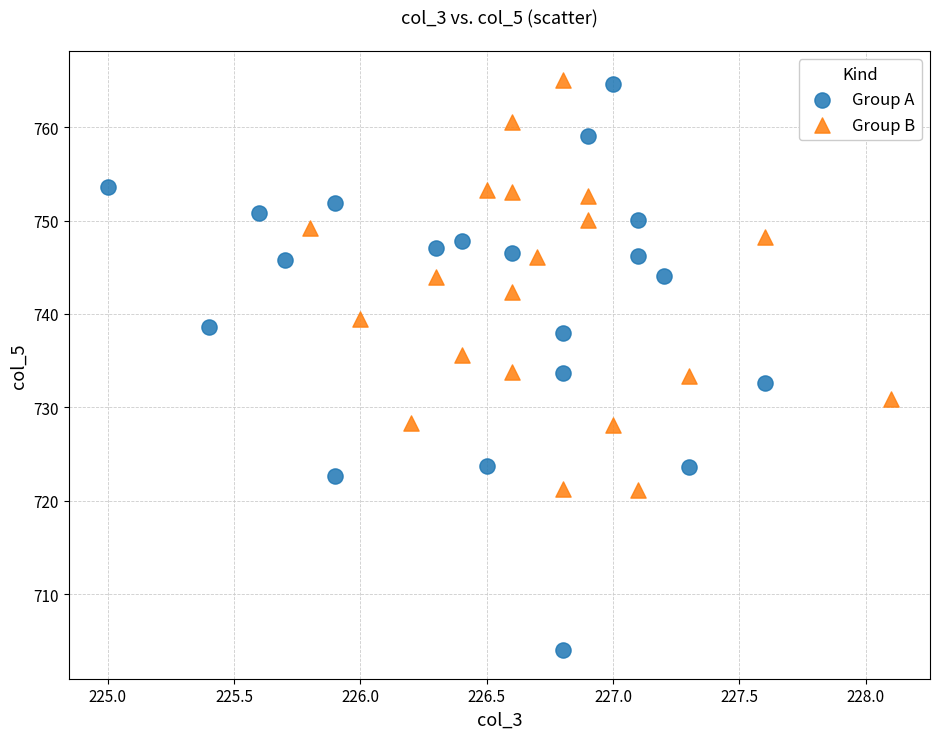

Which series has the largest Y range (max minus min)?

Group A